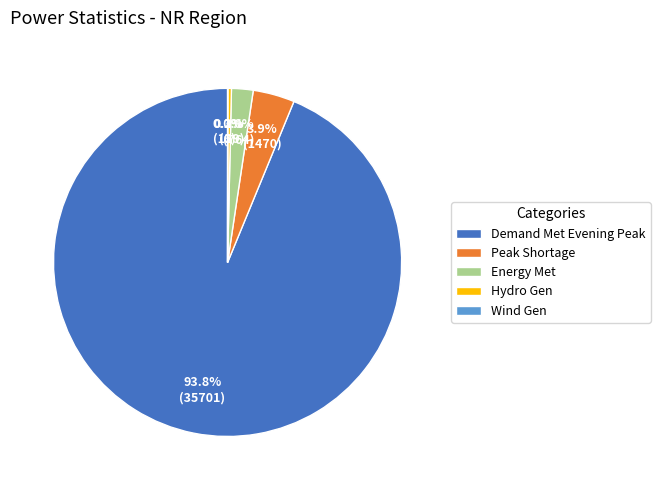

Which slice is the largest?

Demand Met Evening Peak